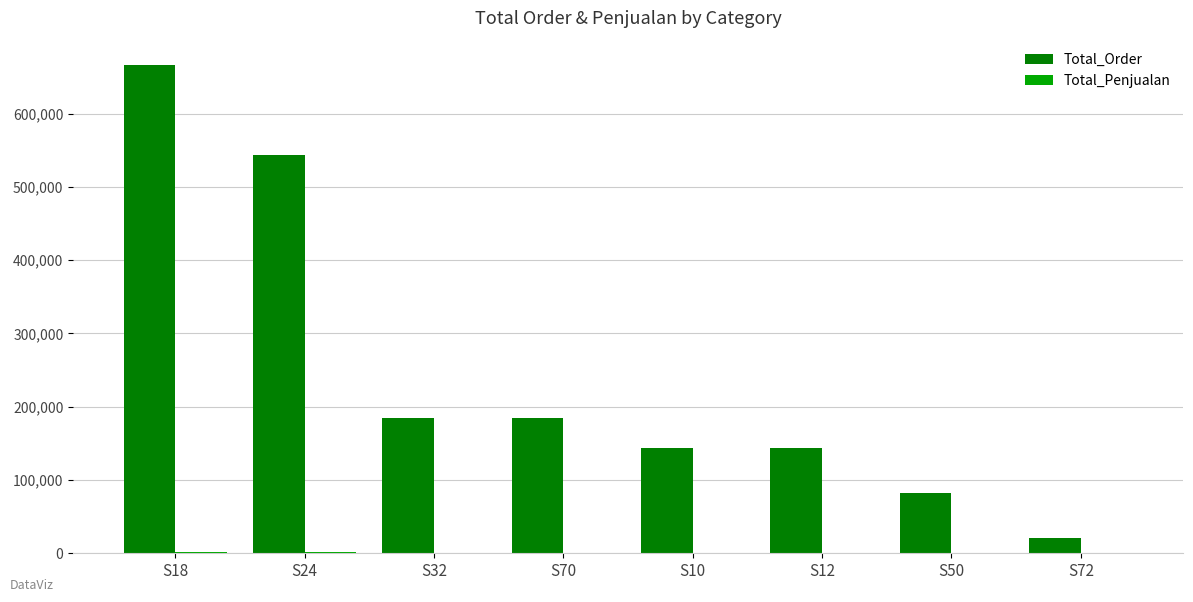

Between S18 and S10, which series saw the biggest shift?

Total_Order